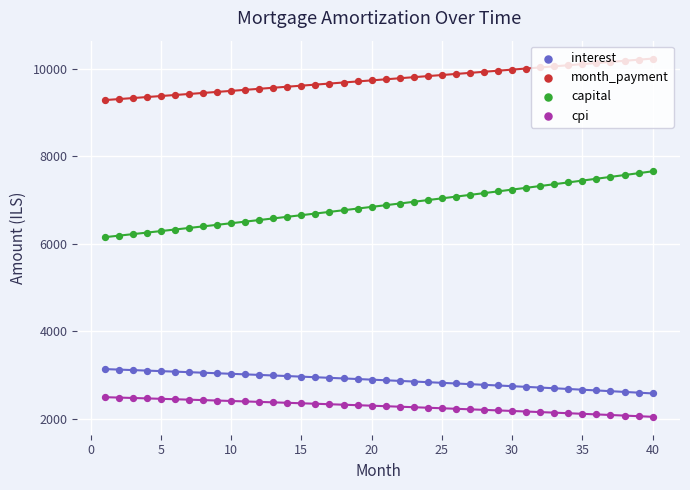

At how many categories does at least one series exceed 6095?

40